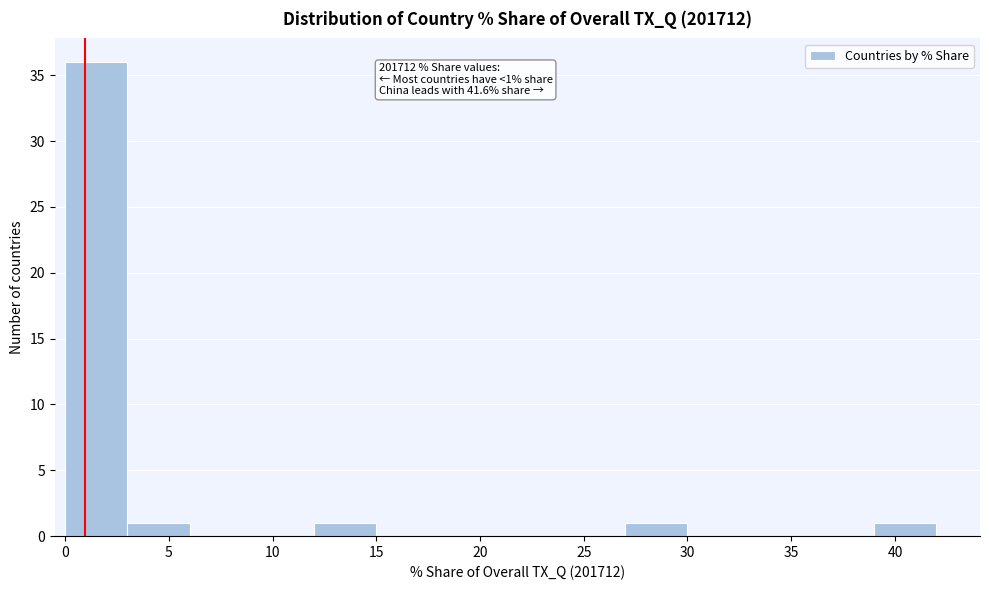

Which range on the x-axis has the tallest bar?

0 to 3